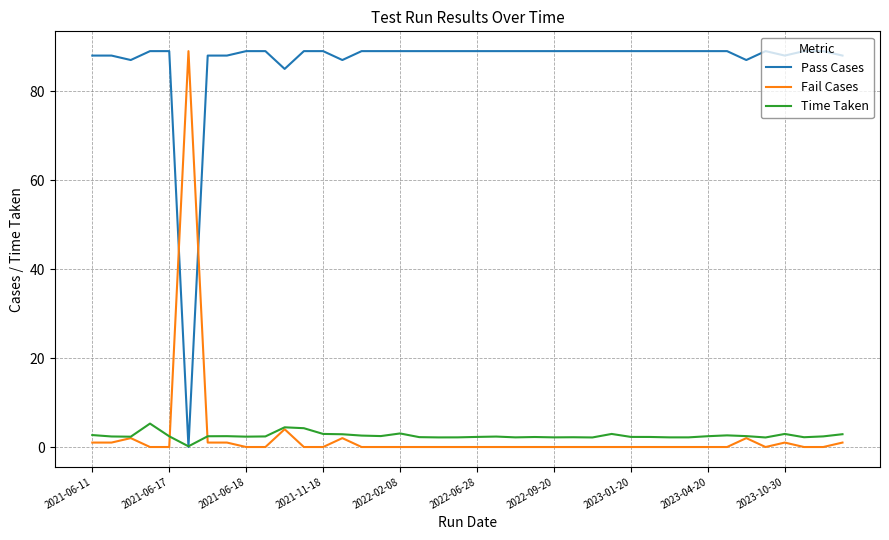

What is the maximum value for Time Taken?

5.3